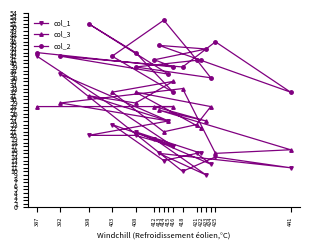

Which series ends up on top after the final intersection of col_1 and col_3?

col_1